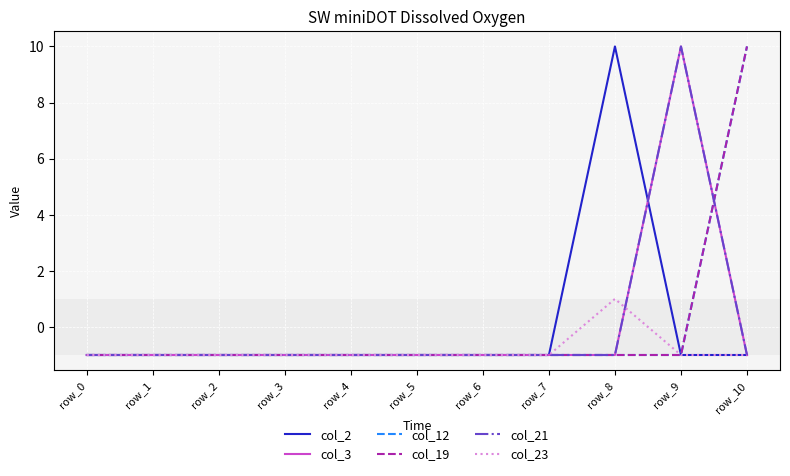

True or false: col_12 and col_3 intersect in this chart.

True